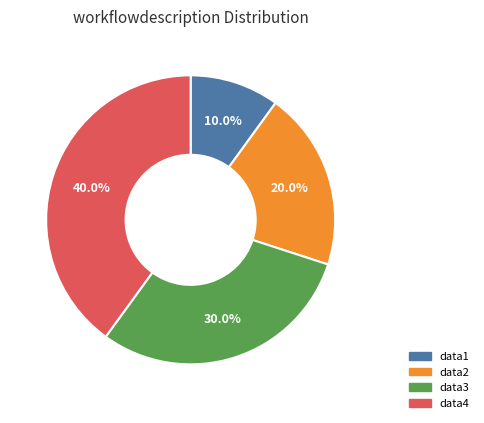

To the nearest percent, what is the average slice percentage?

25%